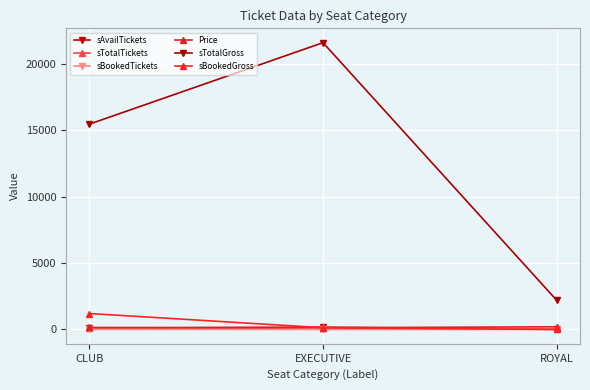

Does the chart have visible grid lines?

Yes